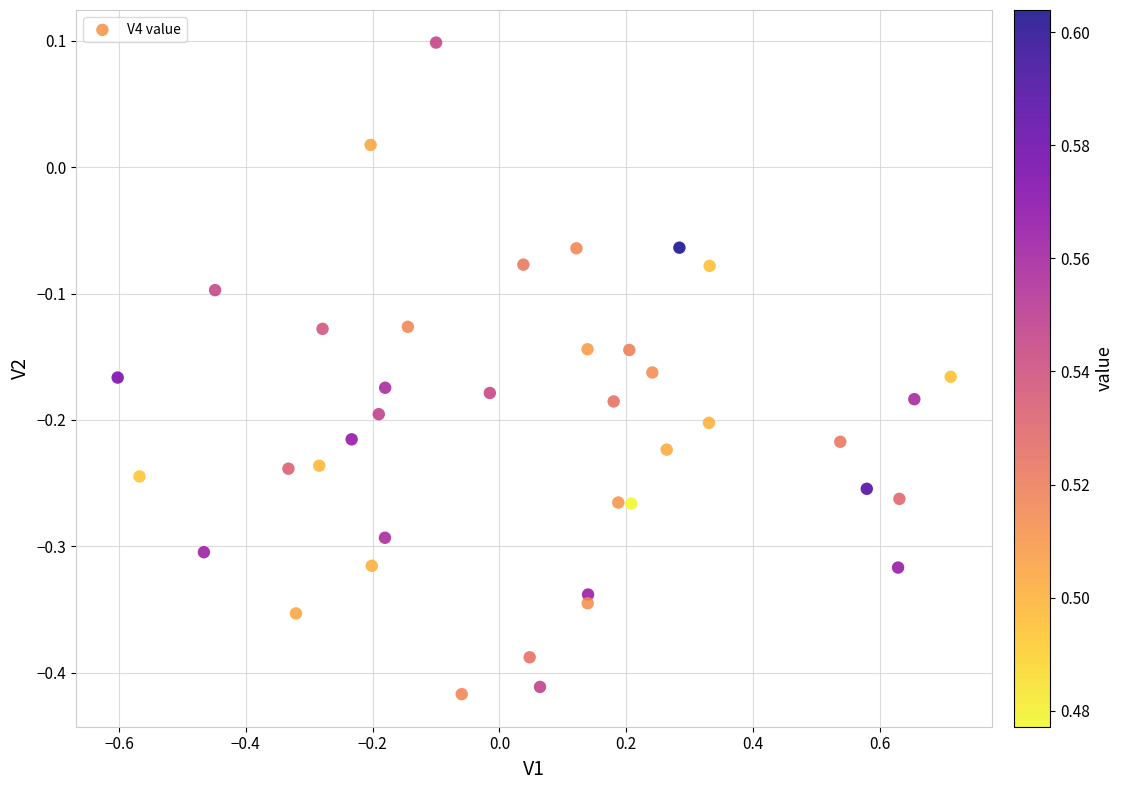

What is the range of Y values (max minus min)?

0.5